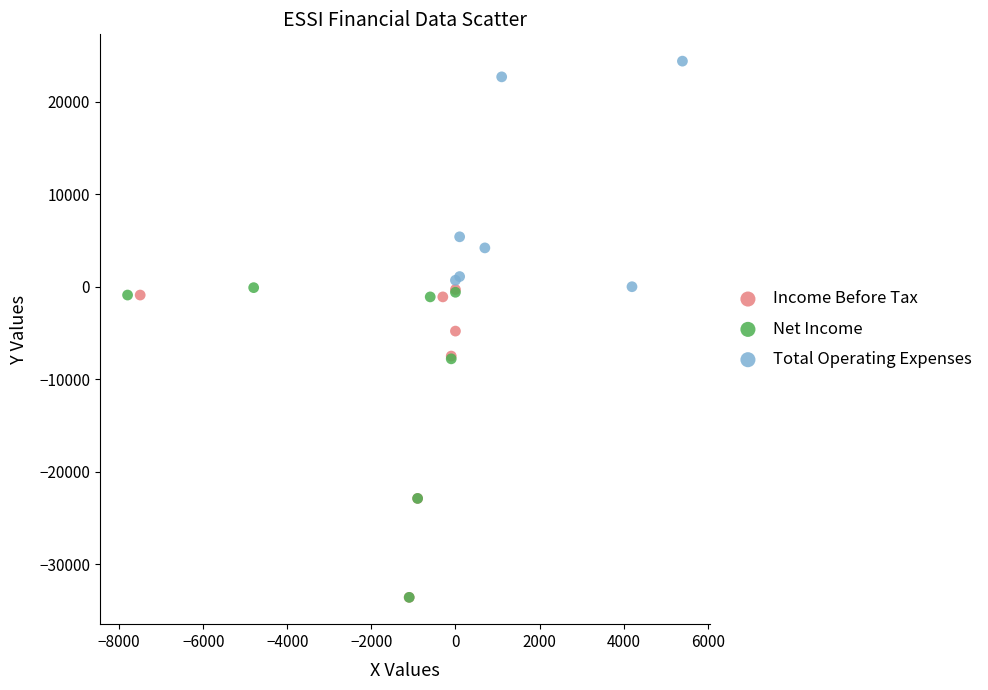

Which series reaches the maximum Y coordinate?

Total Operating Expenses